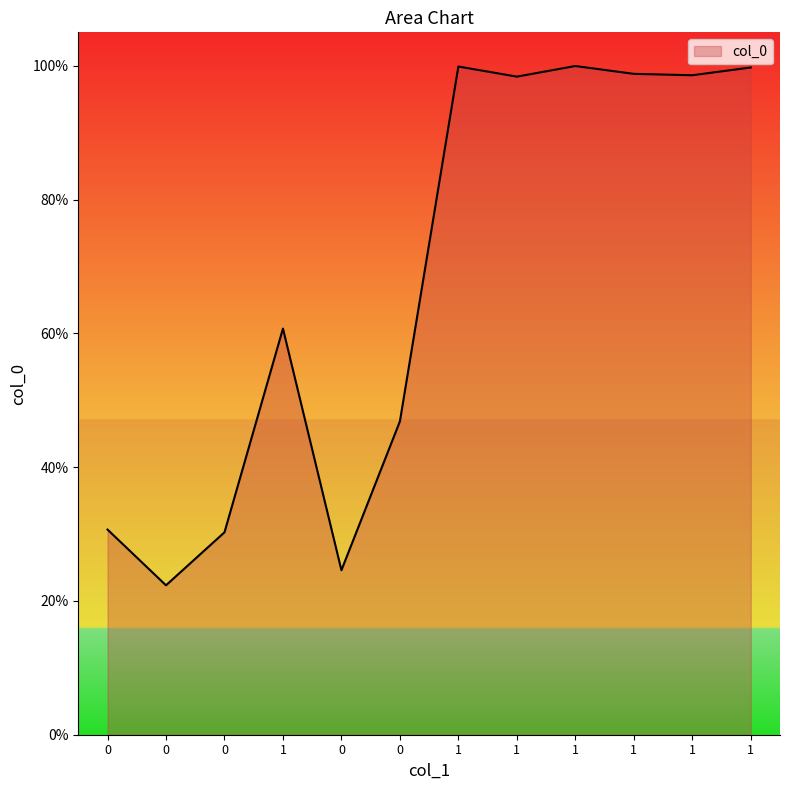

Is it true that the value at 1 is 1.5?

False